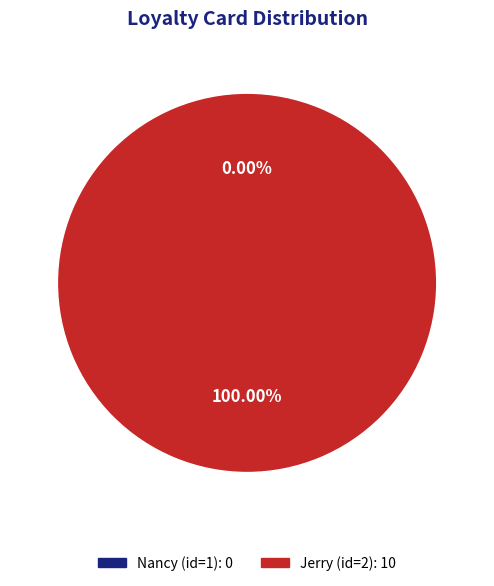

Between Jerry (id=2) and Nancy (id=1), which is larger?

Jerry (id=2)